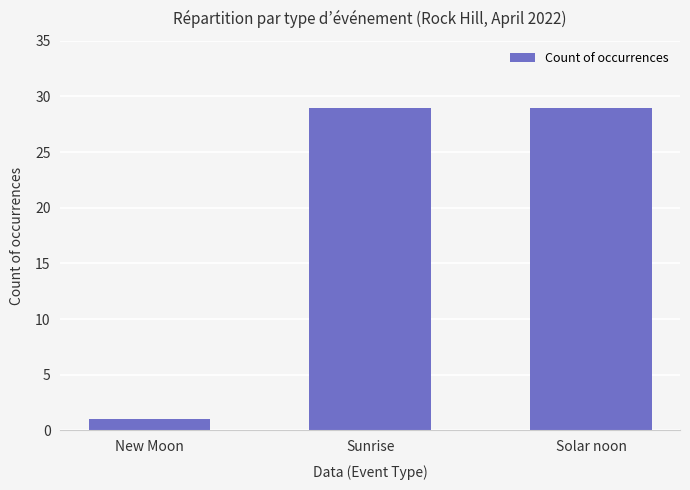

How many bars are there in total?

3